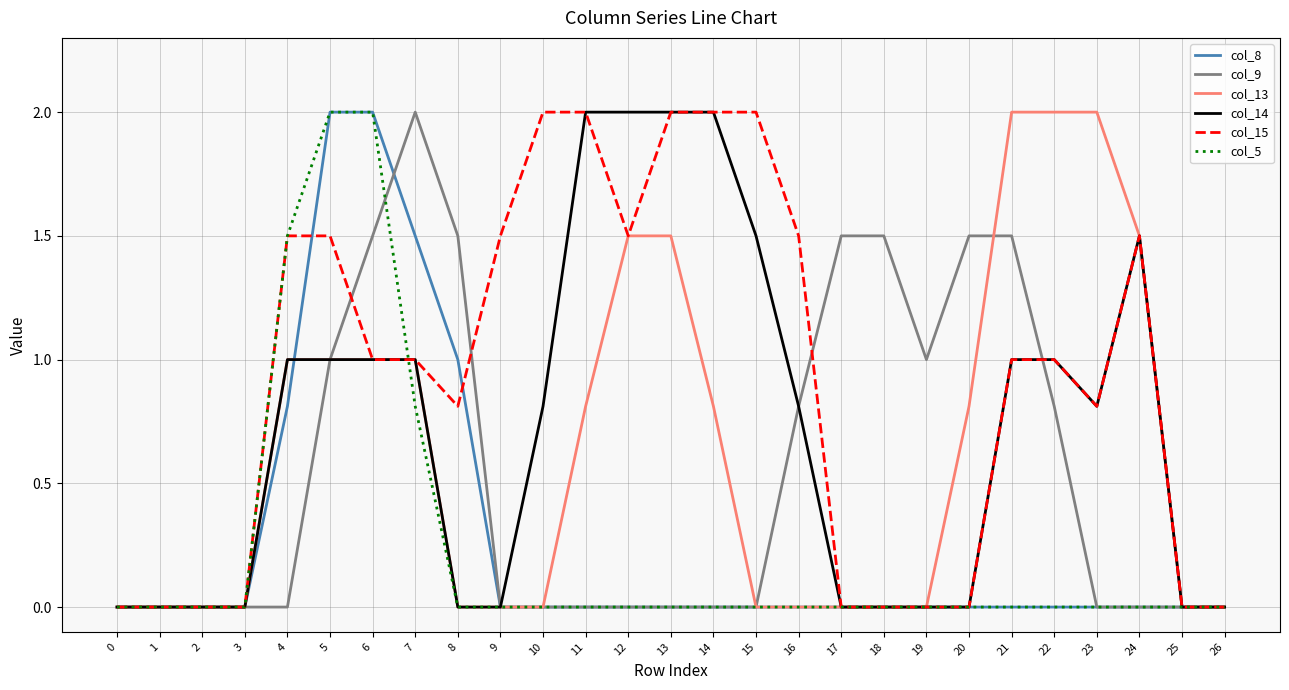

Which series has the largest total across all categories?

col_15